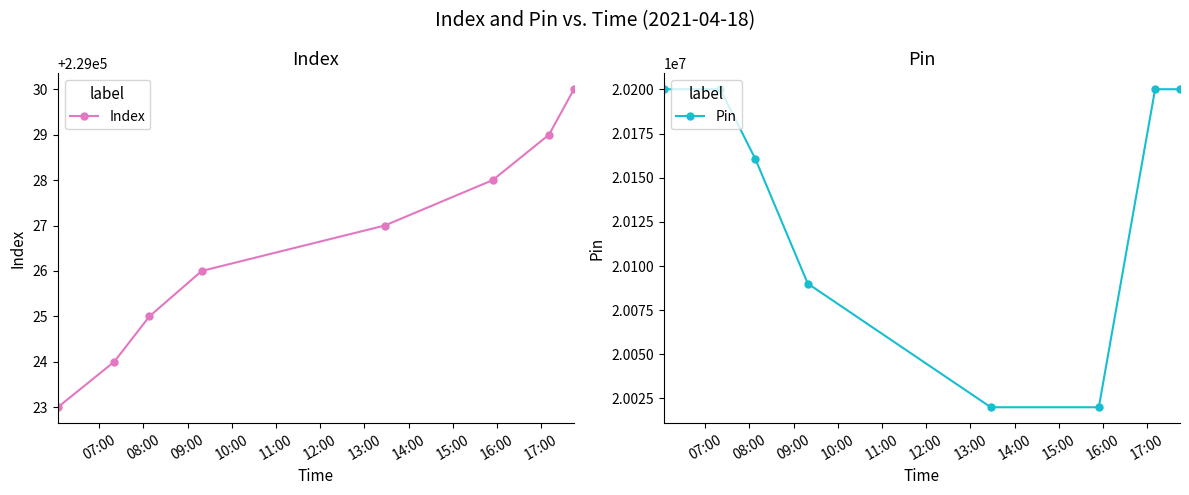

List the series in order of their peak value, highest first.

Pin, Index